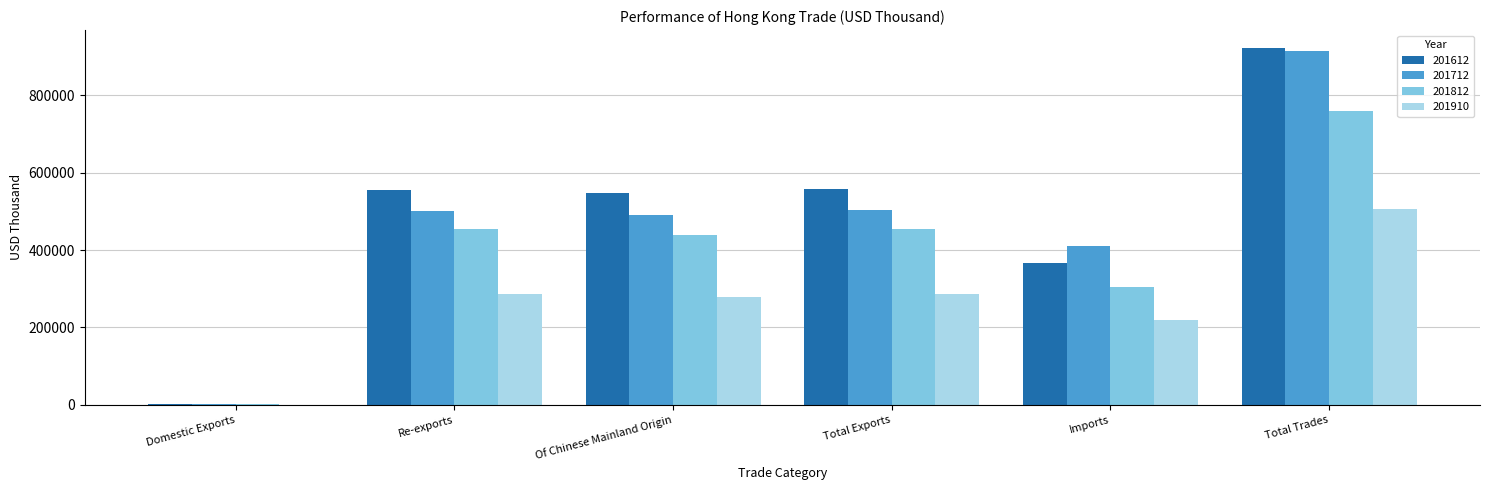

The value of 201712 at Of Chinese Mainland Origin is 667935.2. True or false?

False